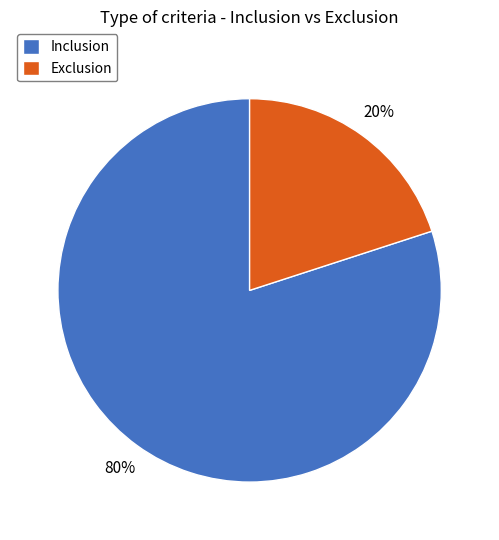

Rank the categories by value from highest to lowest.

Inclusion, Exclusion